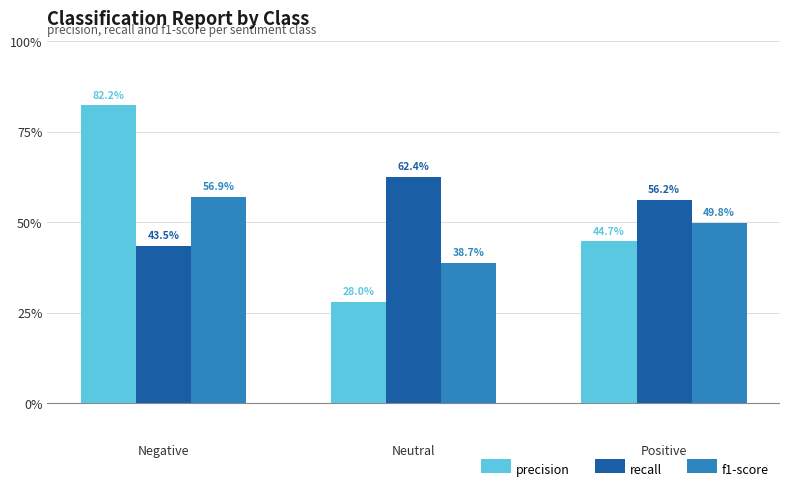

At which label does recall reach its minimum?

Negative